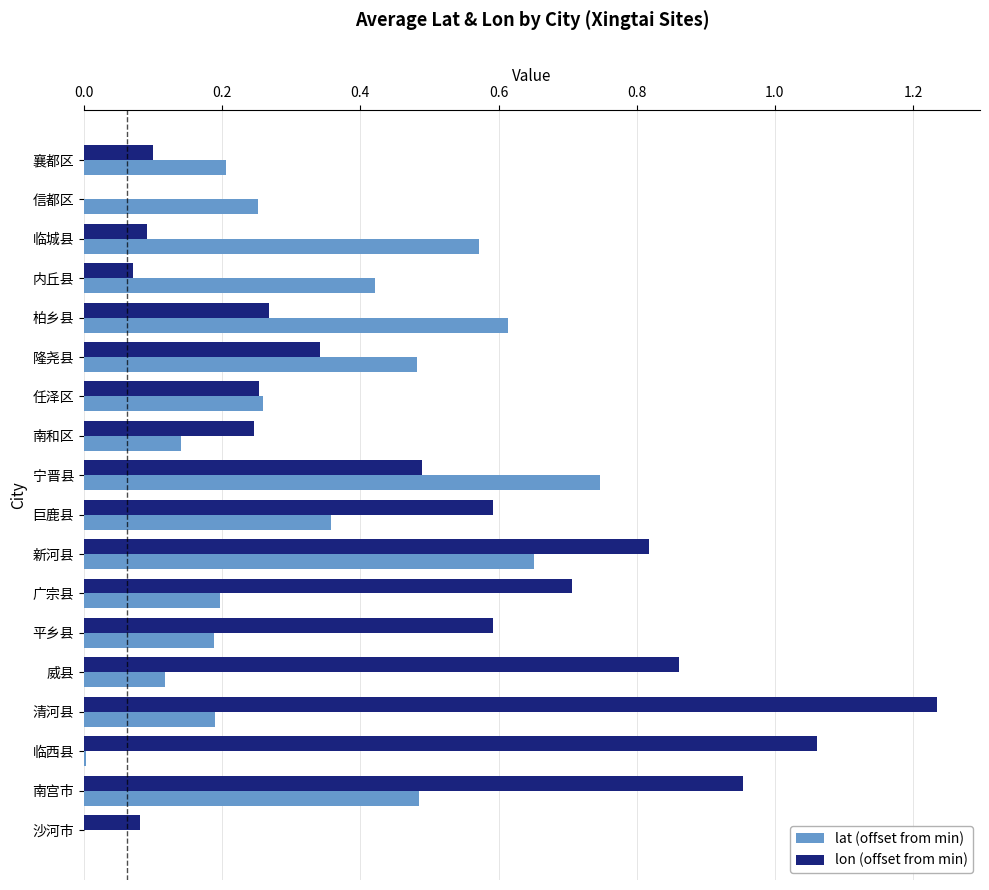

Is the value of lat (offset from min) at 新河县 greater than the value of lon (offset from min) at 临城县?

Yes